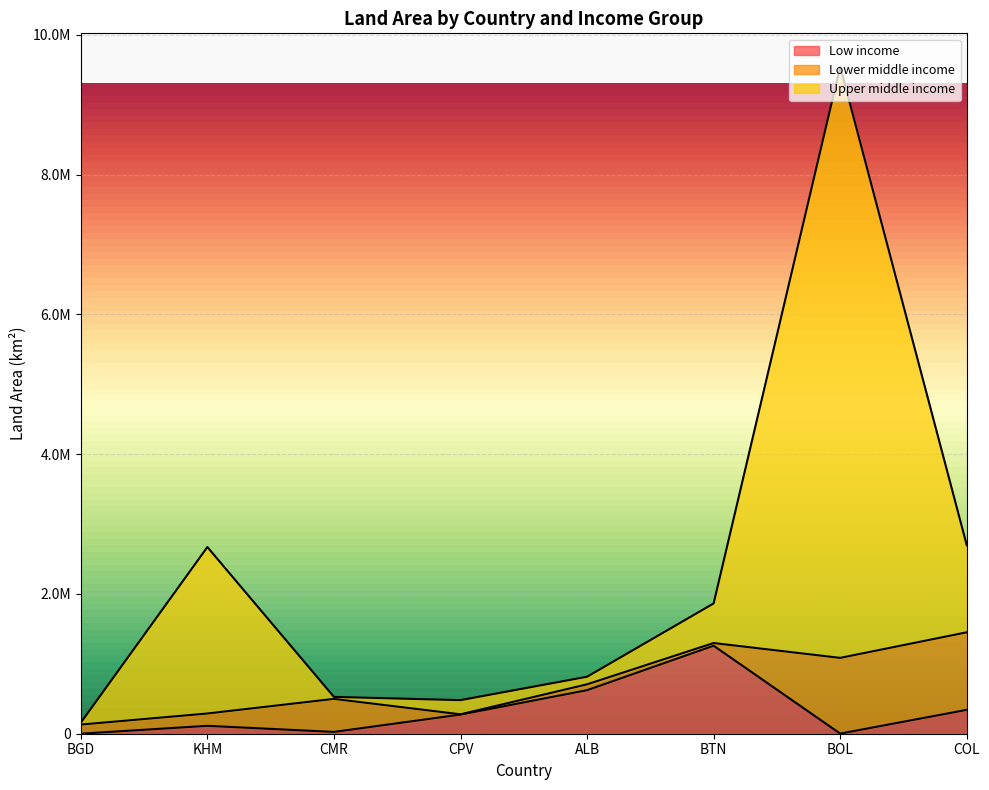

What are all the series names shown in the legend?

Low income, Lower middle income, Upper middle income